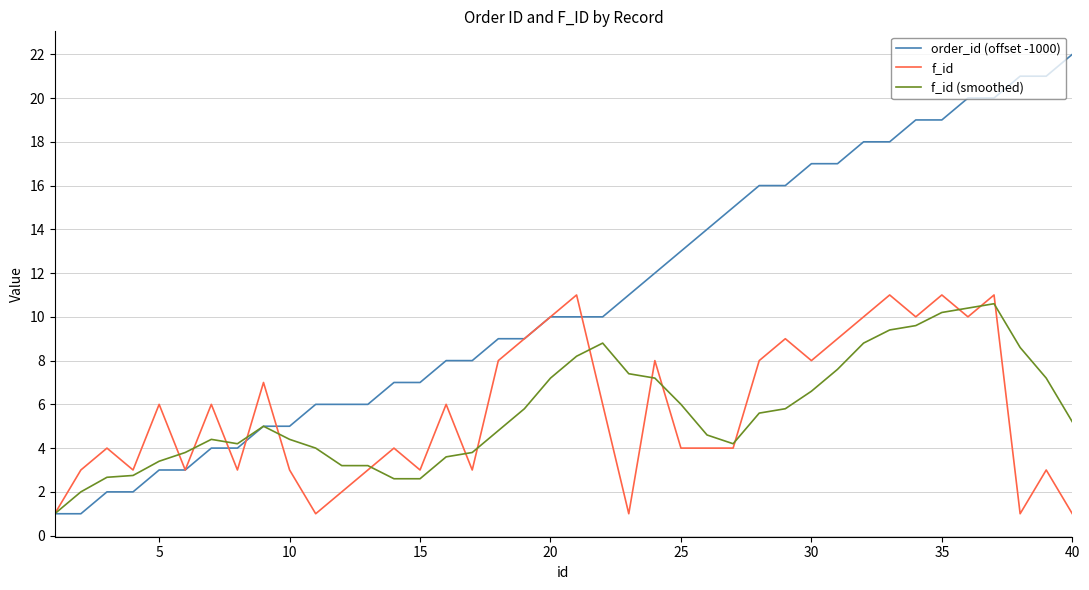

Which series has the widest spread of values?

order_id (offset -1000)